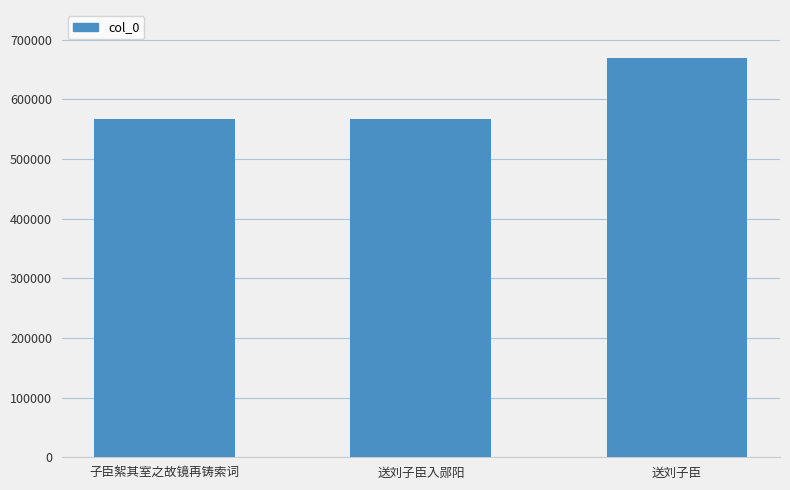

The value at 送刘子臣 is 669295. True or false?

True